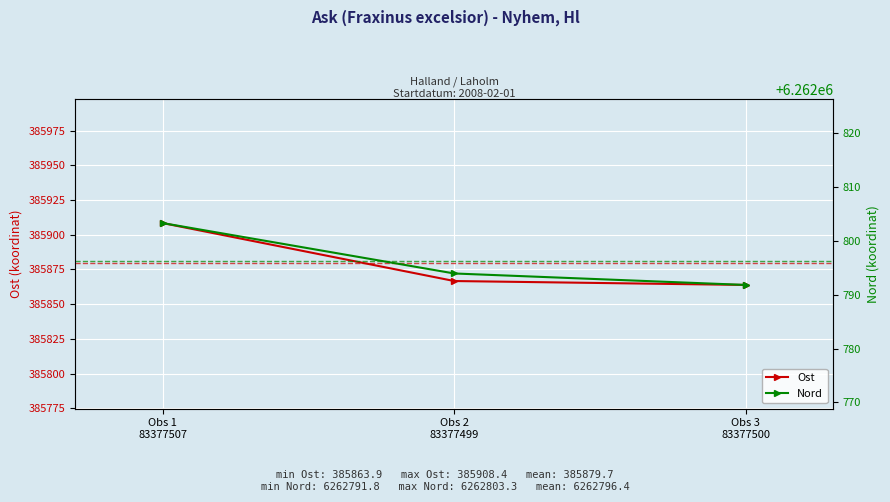

Where does the Nord series first go above 6262793?

Obs 1
83377507